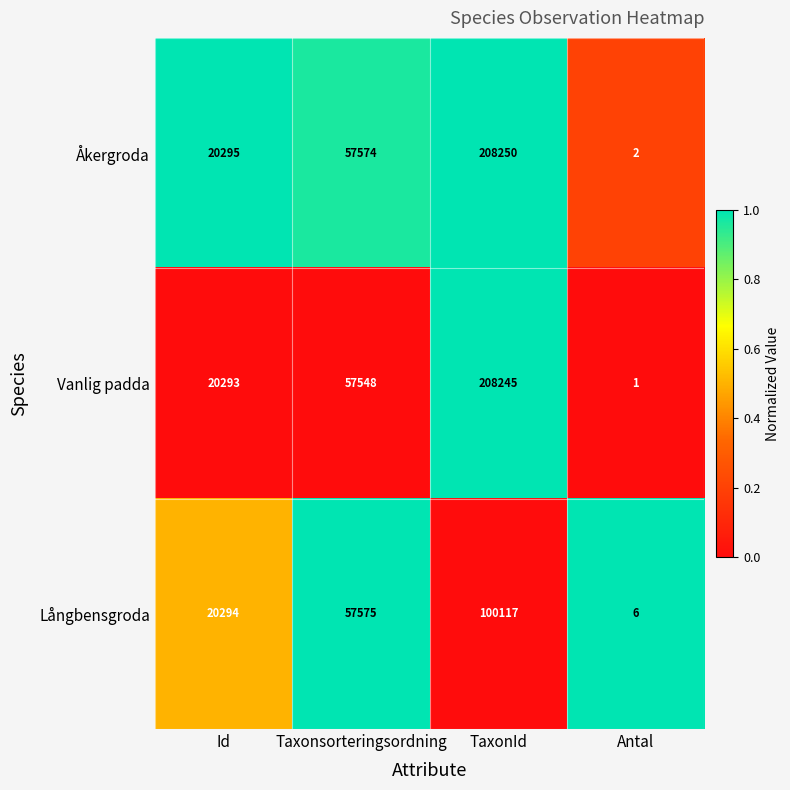

Rank the series at Taxonsorteringsordning from highest to lowest value.

Långbensgroda, Åkergroda, Vanlig padda